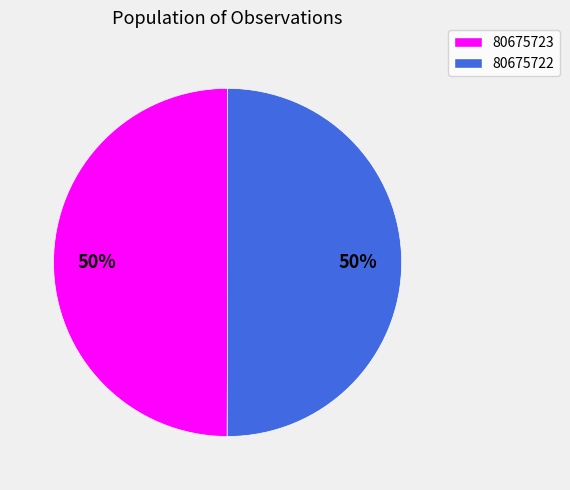

What is the ratio of the value at 80675722 to the value at 80675723?

1.0